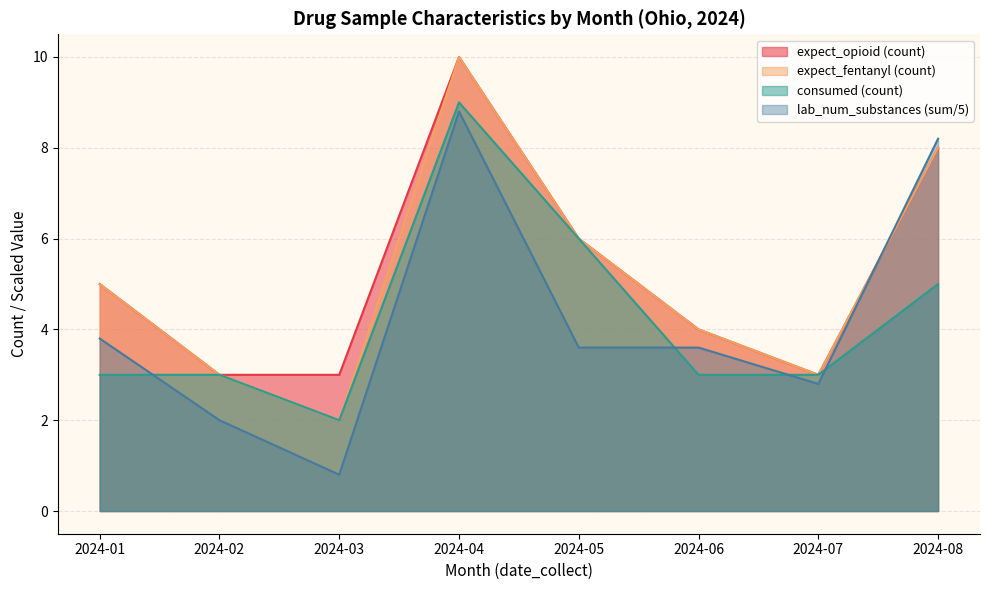

True or false: lab_num_substances (sum/5) and consumed (count) cross at least once.

True